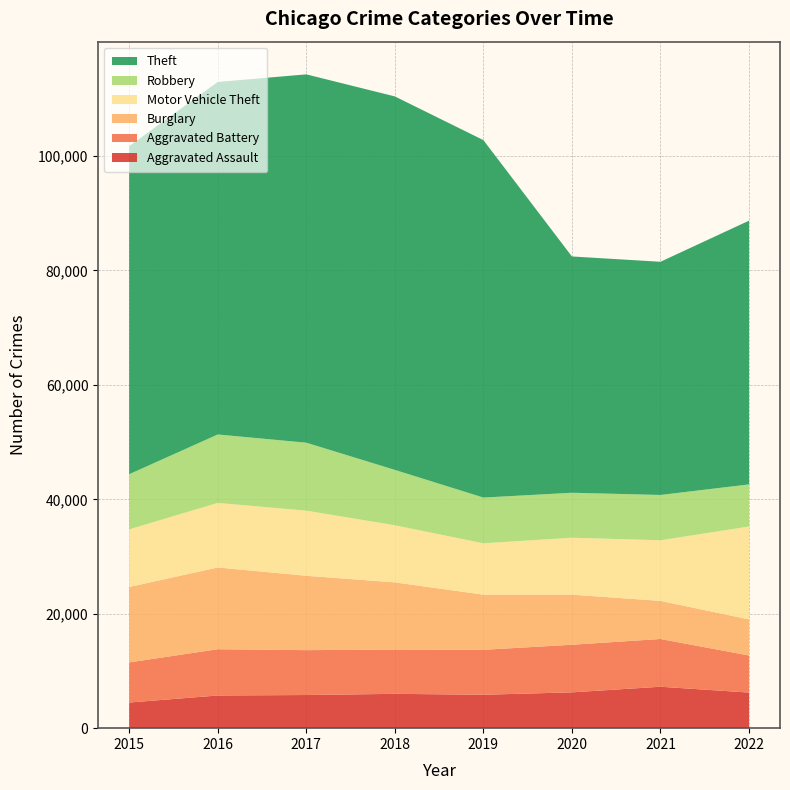

Reading left to right, extract all data points from this chart.

Aggravated Assault: 2015=4480	2016=5712	2017=5793	2018=6001	2019=5840	2020=6263	2021=7242	2022=6222
Aggravated Battery: 2015=7018	2016=8085	2017=7845	2018=7735	2019=7857	2020=8319	2021=8347	2022=6481
Burglary: 2015=13184	2016=14289	2017=13001	2018=11746	2019=9639	2020=8755	2021=6659	2022=6308
Motor Vehicle Theft: 2015=10068	2016=11286	2017=11380	2018=9983	2019=8977	2020=9953	2021=10595	2022=16238
Robbery: 2015=9638	2016=11960	2017=11880	2018=9679	2019=7994	2020=7856	2021=7919	2022=7359
Theft: 2015=57350	2016=61618	2017=64380	2018=65282	2019=62480	2020=41304	2021=40759	2022=46096